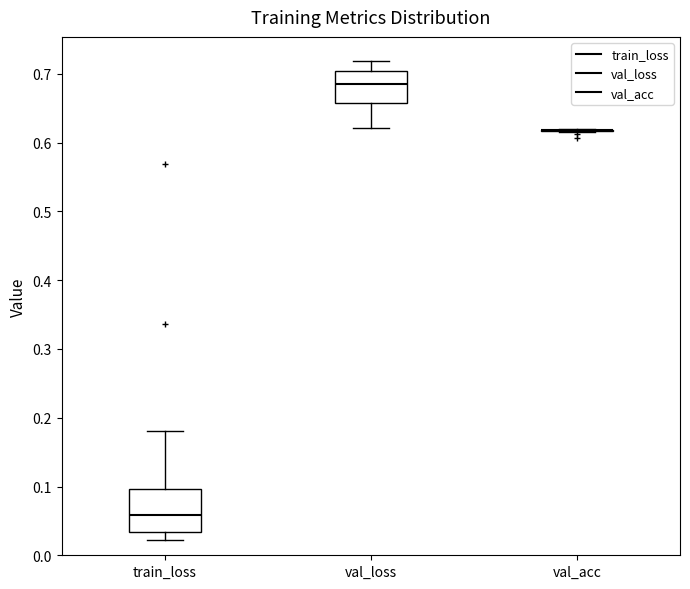

Reading left to right, read every box against the y-axis: the position of its median line, the range the box covers, and the ends of its whiskers. The values are not printed on the chart, so give them approximately, as read against the axis.

train_loss: median 0.06, box 0.03 to 0.10, whiskers 0.02 to 0.18
val_loss: median 0.69, box 0.66 to 0.70, whiskers 0.62 to 0.72
val_acc: box collapsed to a line at 0.62, whiskers 0.62 to 0.62